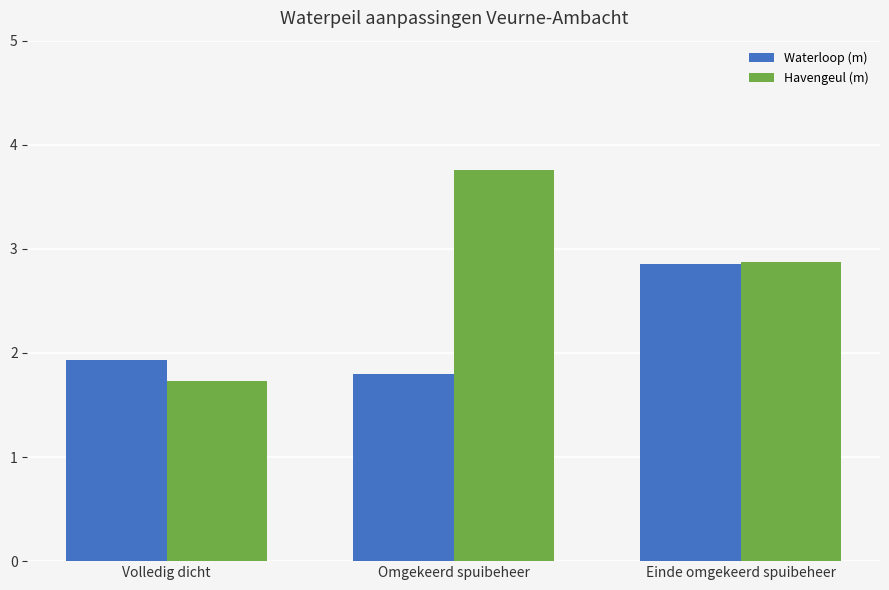

List the series in order of their overall mean, lowest first.

Waterloop (m), Havengeul (m)